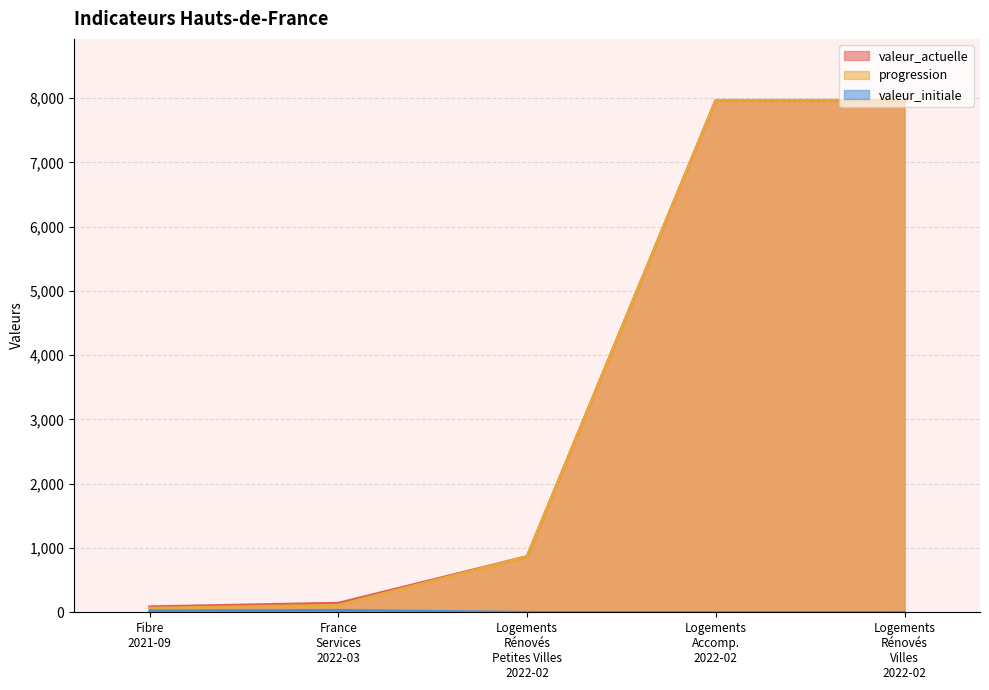

What is the maximum value for valeur_actuelle?

7965